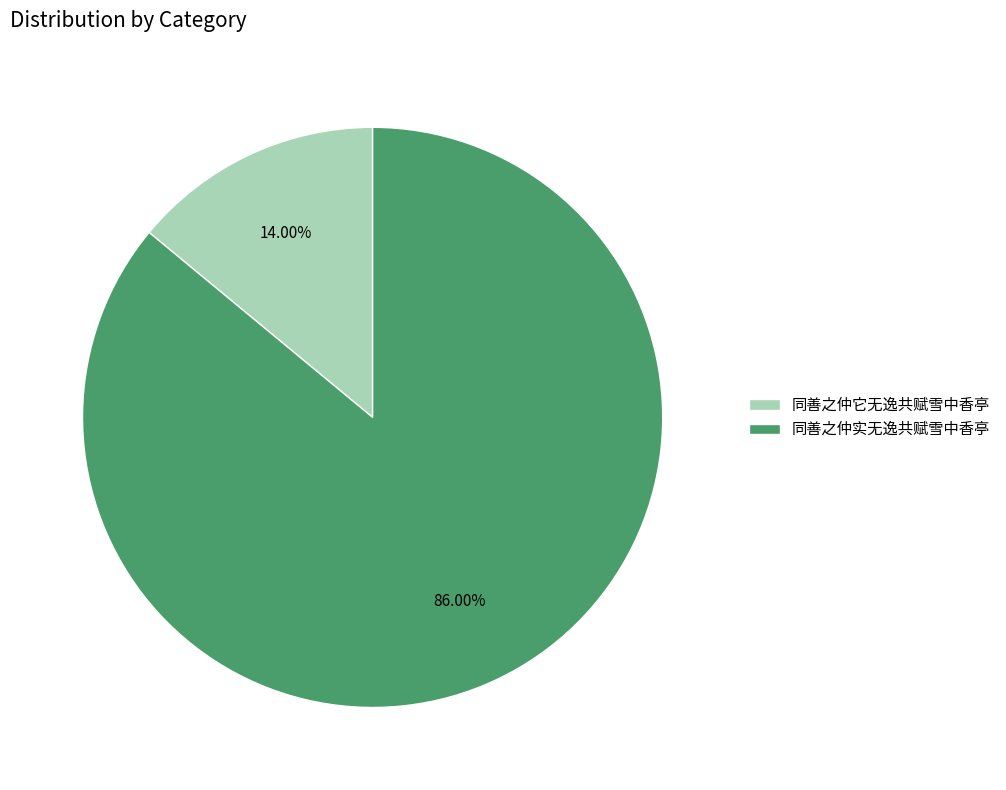

Rank the categories by value from highest to lowest.

同善之仲实无逸共赋雪中香亭, 同善之仲它无逸共赋雪中香亭